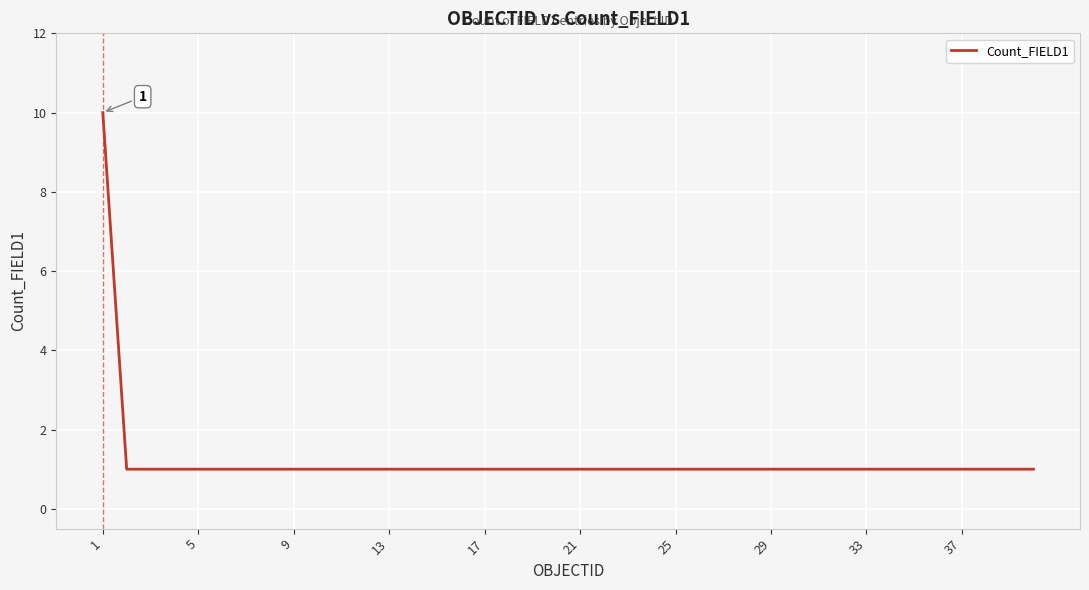

What is the greatest value displayed?

10